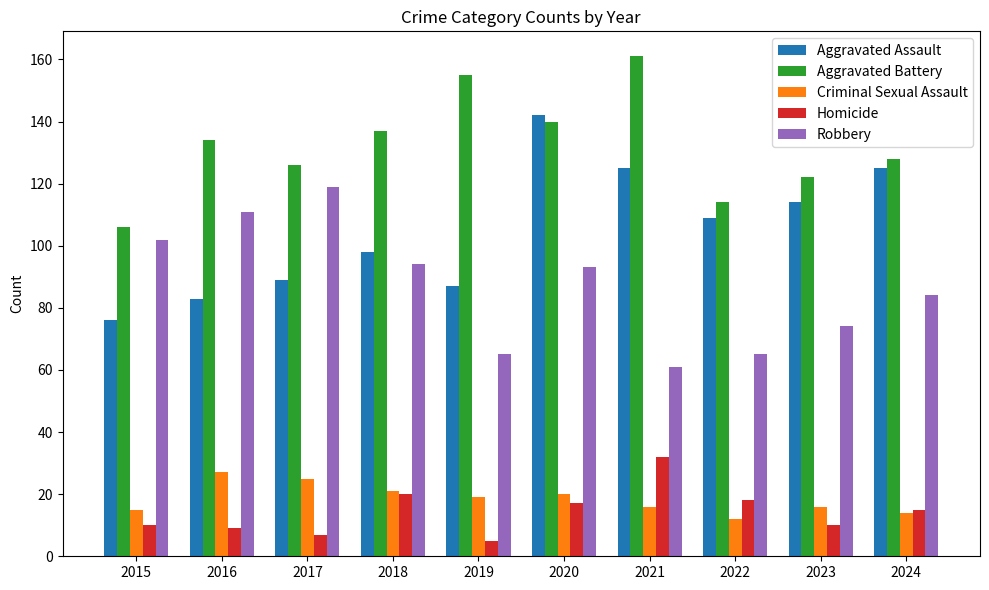

How many bars are there in each group?

5